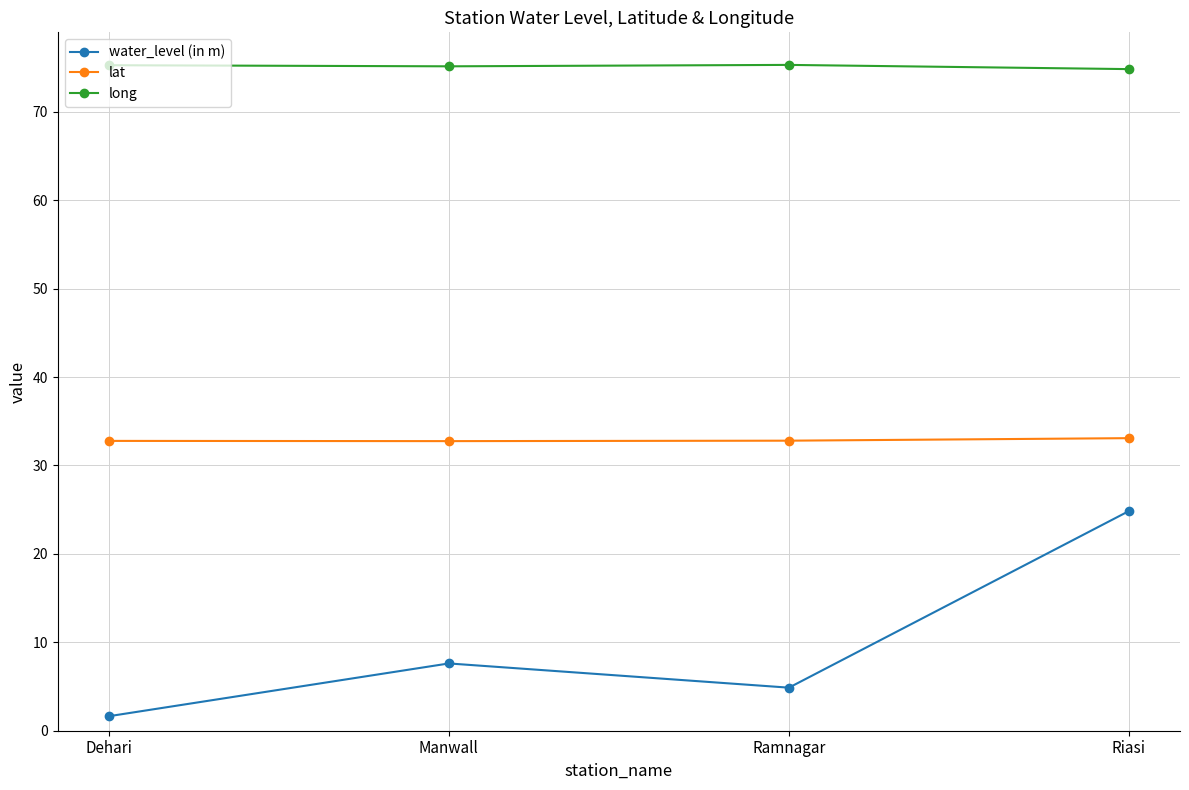

What is the label of the 2nd point from the left?

Manwall